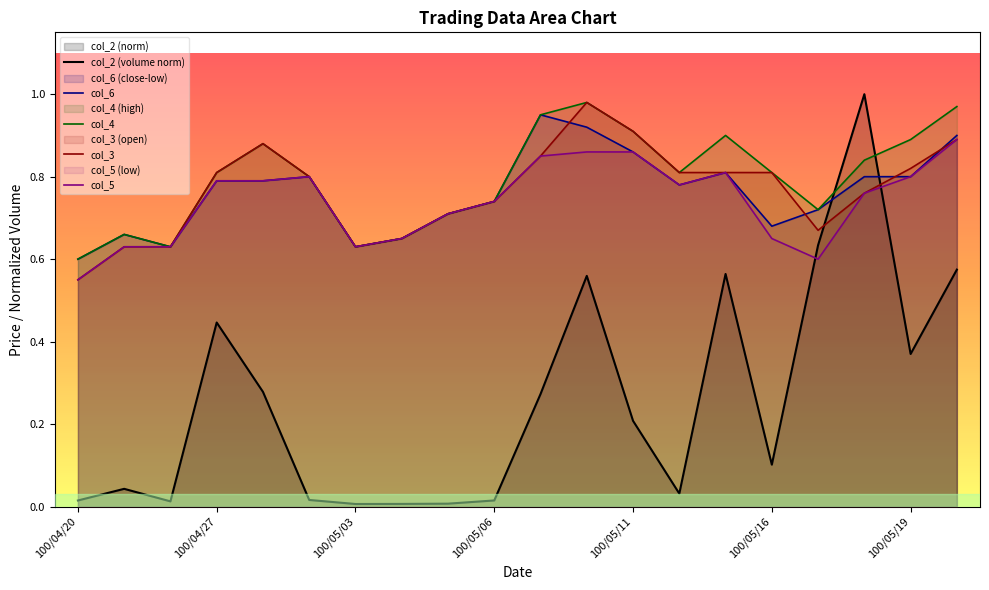

What is the sum of all col_5 values?

14.8